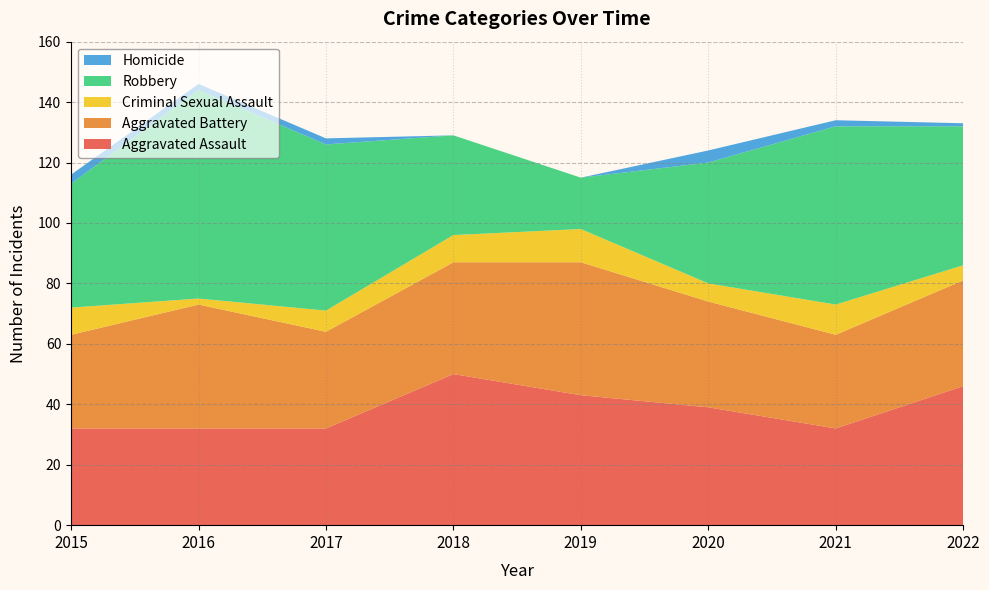

Reading left to right, transcribe all the data shown in this chart.

Aggravated Assault: 2015=32	2016=32	2017=32	2018=50	2019=43	2020=39	2021=32	2022=46
Aggravated Battery: 2015=31	2016=41	2017=32	2018=37	2019=44	2020=35	2021=31	2022=35
Criminal Sexual Assault: 2015=9	2016=2	2017=7	2018=9	2019=11	2020=6	2021=10	2022=5
Robbery: 2015=41	2016=69	2017=55	2018=33	2019=17	2020=40	2021=59	2022=46
Homicide: 2015=3	2016=2	2017=2	2018=0	2019=0	2020=4	2021=2	2022=1